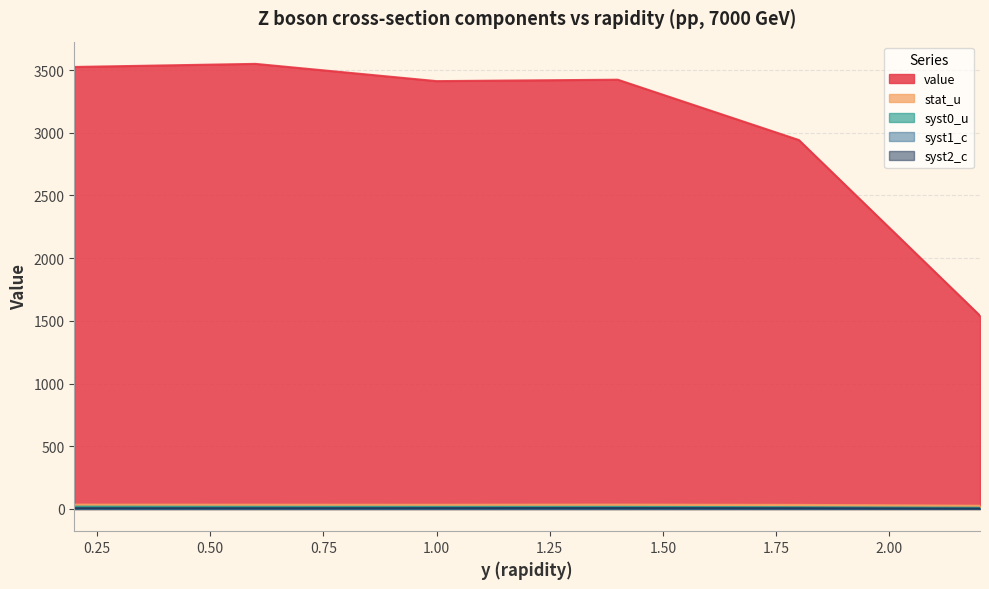

True or false: value and stat_u intersect in this chart.

False